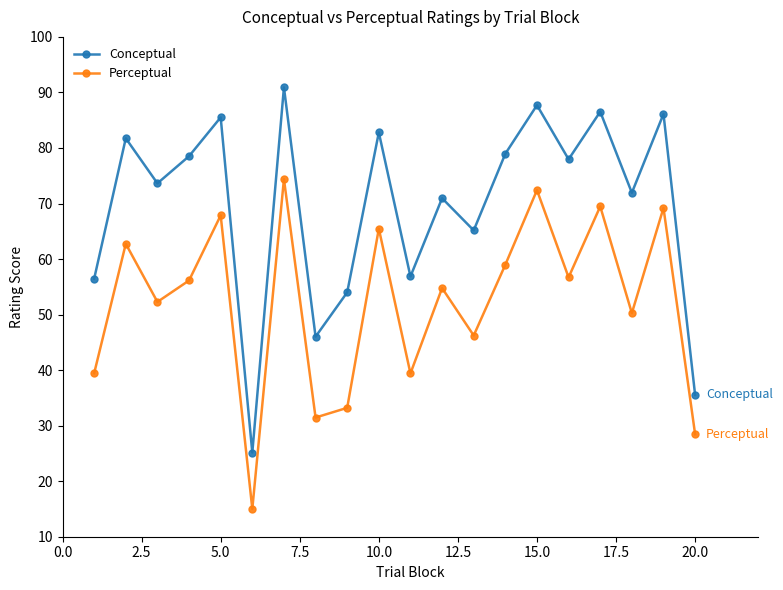

What is the value of the Conceptual point at the 11th from the left?

56.9